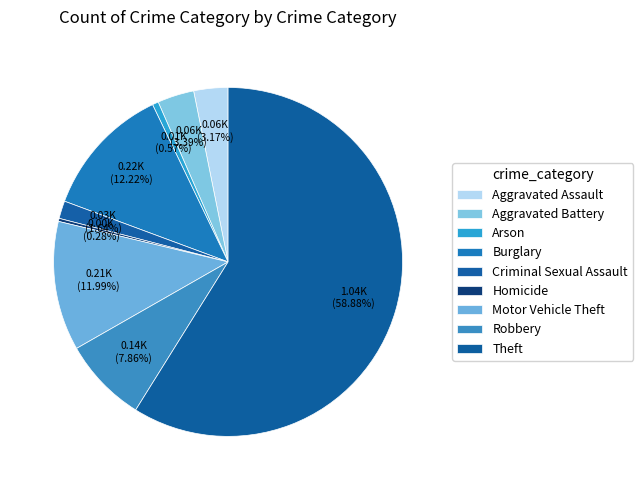

To the nearest percent, what is the average slice percentage?

11%